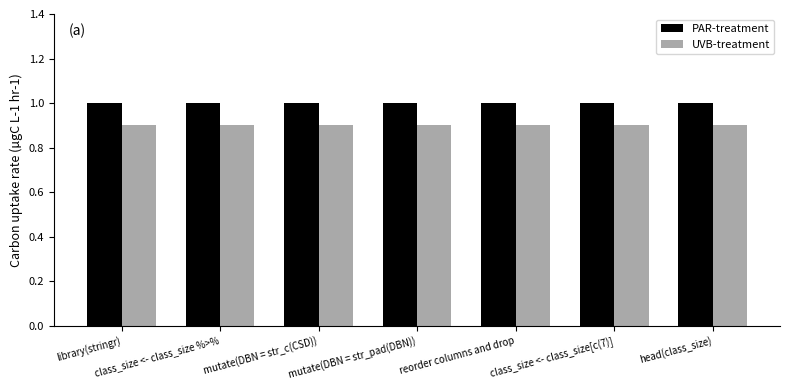

True or false: PAR-treatment has a value of 1.0 at reorder columns and drop.

True